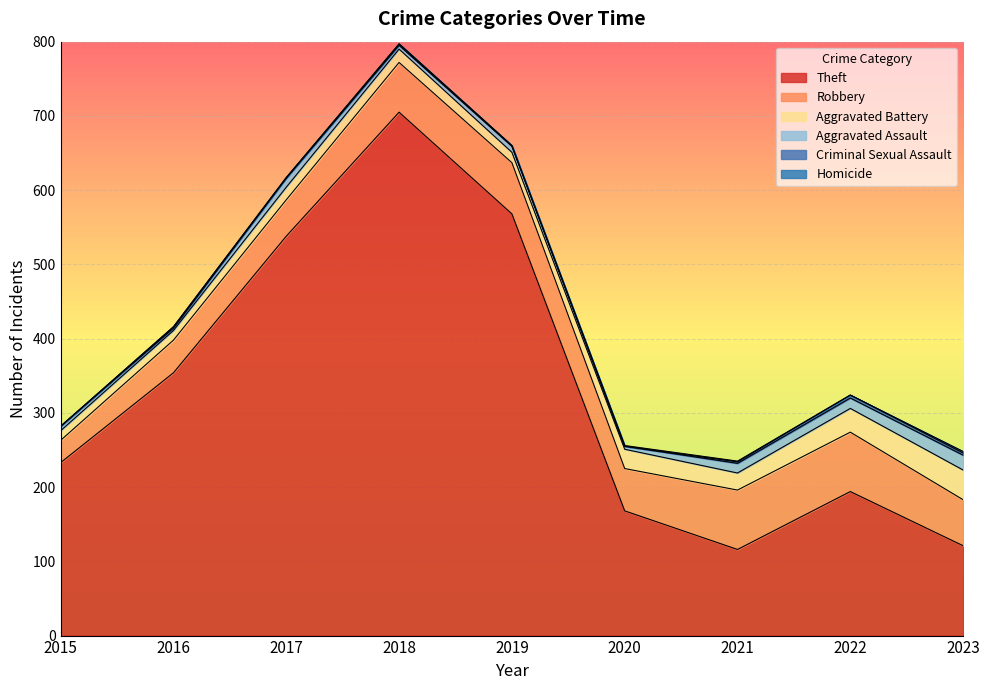

True or false: Homicide has more than 2 points higher than both neighbors.

False